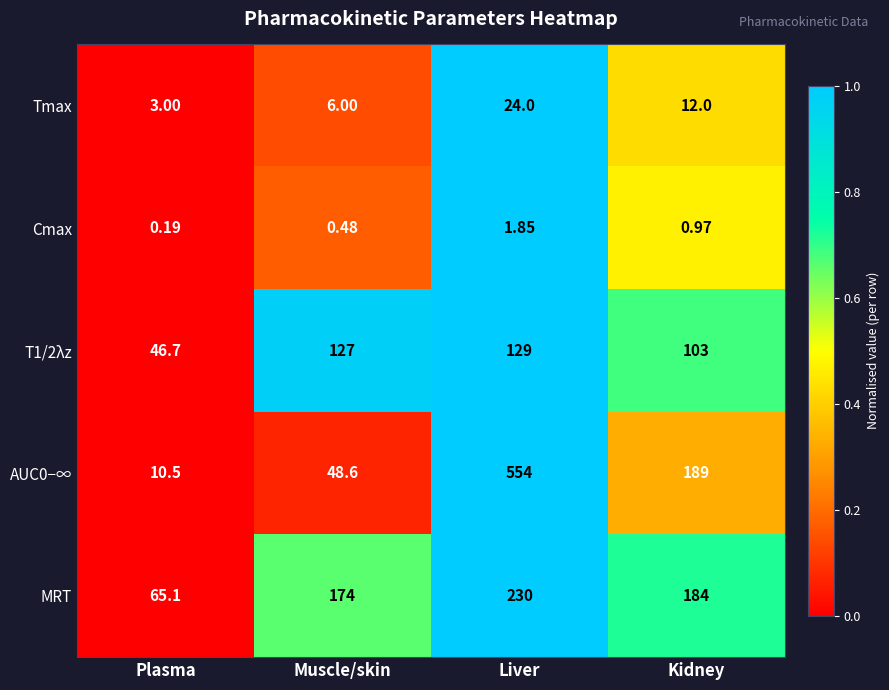

Rank the categories by Tmax value from lowest to highest.

Plasma, Muscle/skin, Kidney, Liver